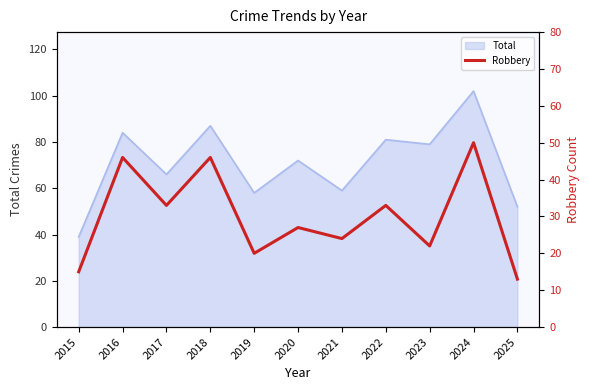

At which label does Total reach its peak?

2024